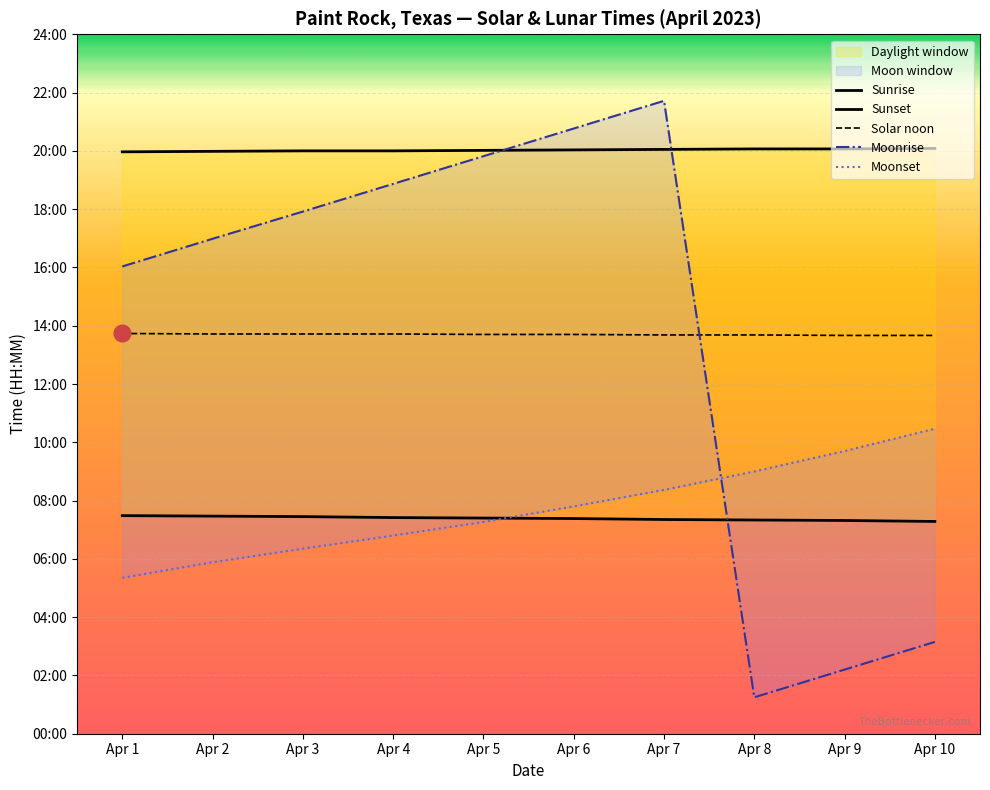

Reading left to right, transcribe all the data shown in this chart.

Sunrise: Apr 1=449	Apr 2=448	Apr 3=447	Apr 4=445	Apr 5=444	Apr 6=443	Apr 7=441	Apr 8=440	Apr 9=439	Apr 10=437
Sunset: Apr 1=1198	Apr 2=1199	Apr 3=1200	Apr 4=1200	Apr 5=1201	Apr 6=1202	Apr 7=1203	Apr 8=1204	Apr 9=1204	Apr 10=1205
Solar noon: Apr 1=824	Apr 2=823	Apr 3=823	Apr 4=823	Apr 5=822	Apr 6=822	Apr 7=821	Apr 8=821	Apr 9=820	Apr 10=820
Moonrise: Apr 1=962	Apr 2=1019	Apr 3=1075	Apr 4=1132	Apr 5=1189	Apr 6=1246	Apr 7=1303	Apr 8=75	Apr 9=132	Apr 10=189
Moonset: Apr 1=321	Apr 2=353	Apr 3=381	Apr 4=408	Apr 5=436	Apr 6=468	Apr 7=502	Apr 8=540	Apr 9=582	Apr 10=628